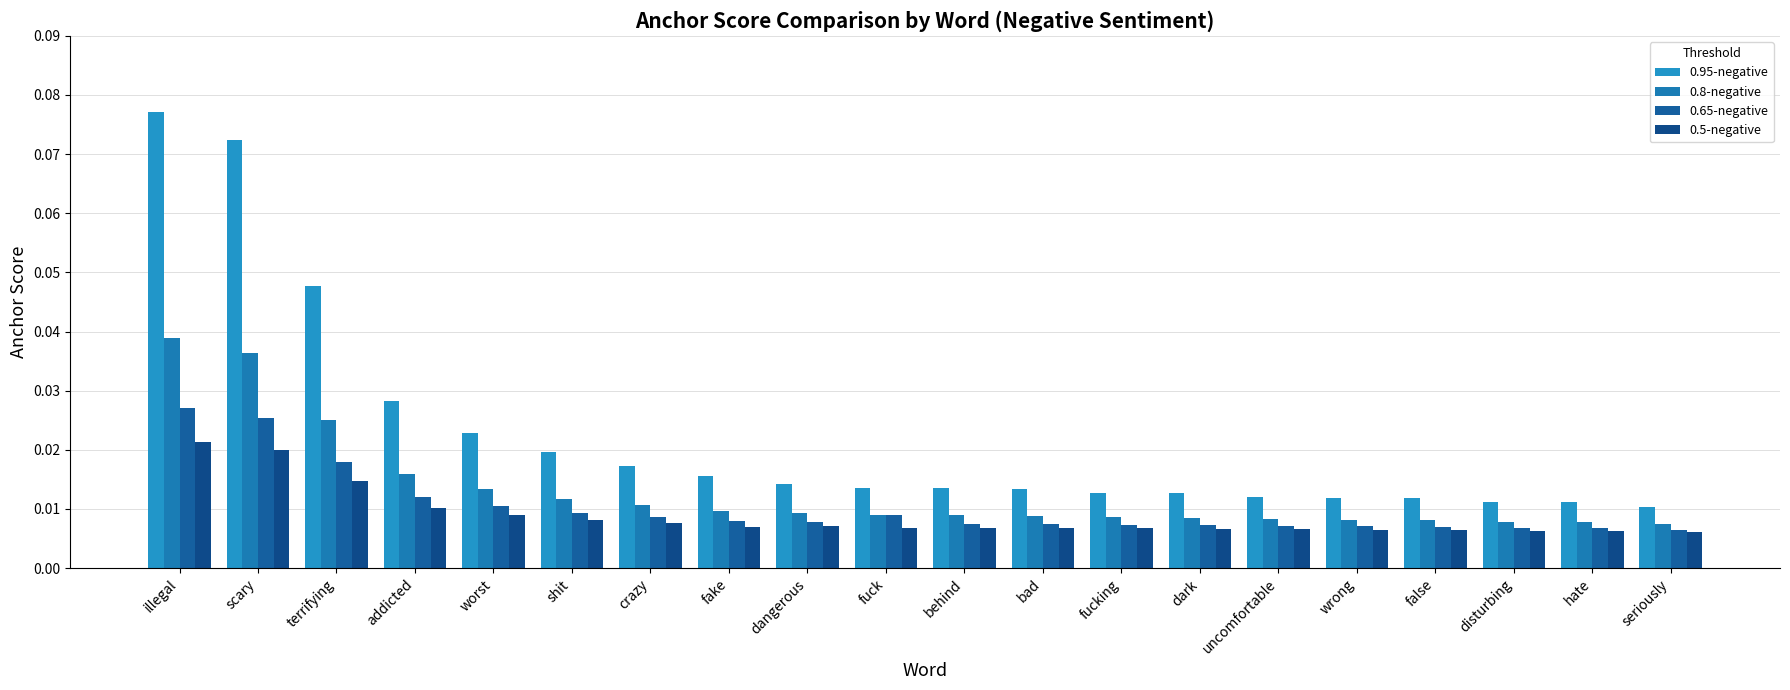

Which series has the largest total across all categories?

0.95-negative